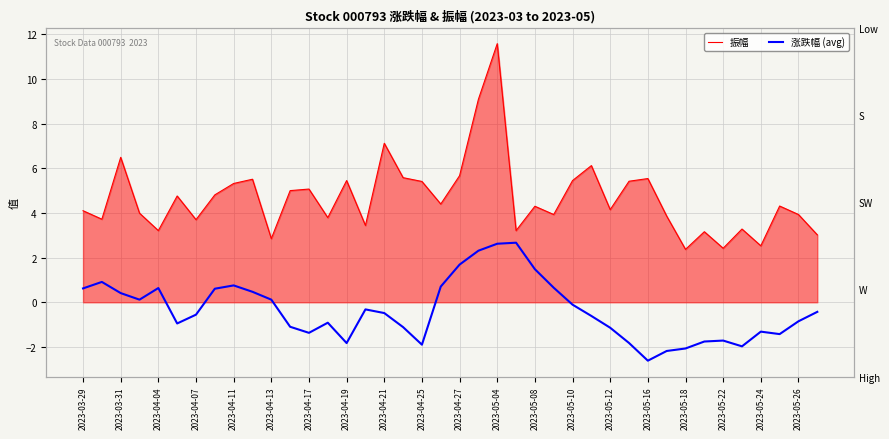

Where is 涨跌幅 (avg) nearest to the value 0?

2023-05-10